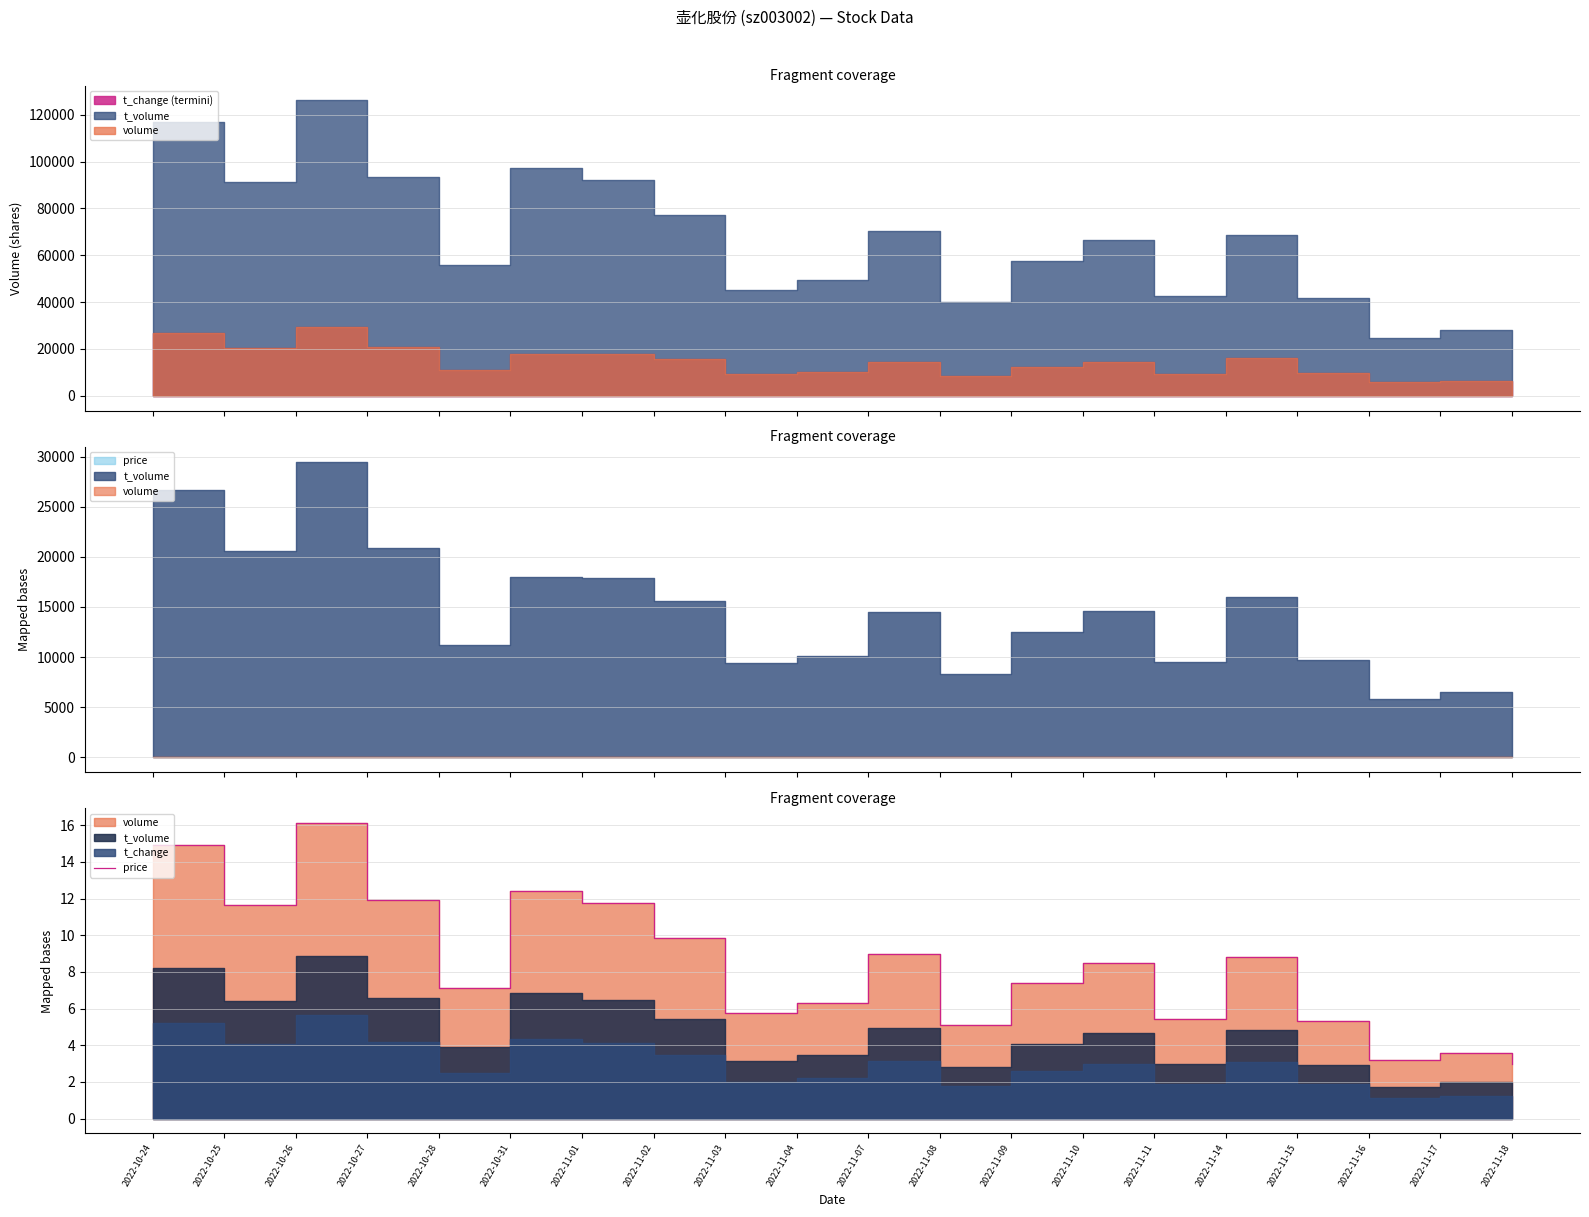

Where is the first local minimum?

2022-10-25